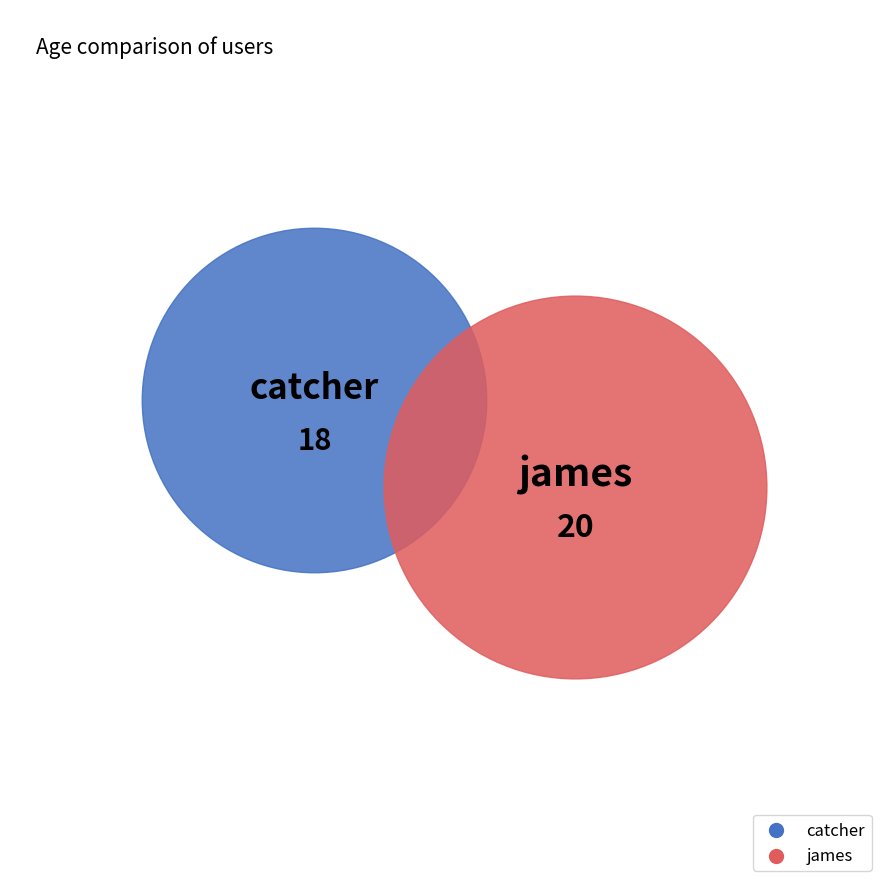

Count the number of slices in the pie.

2